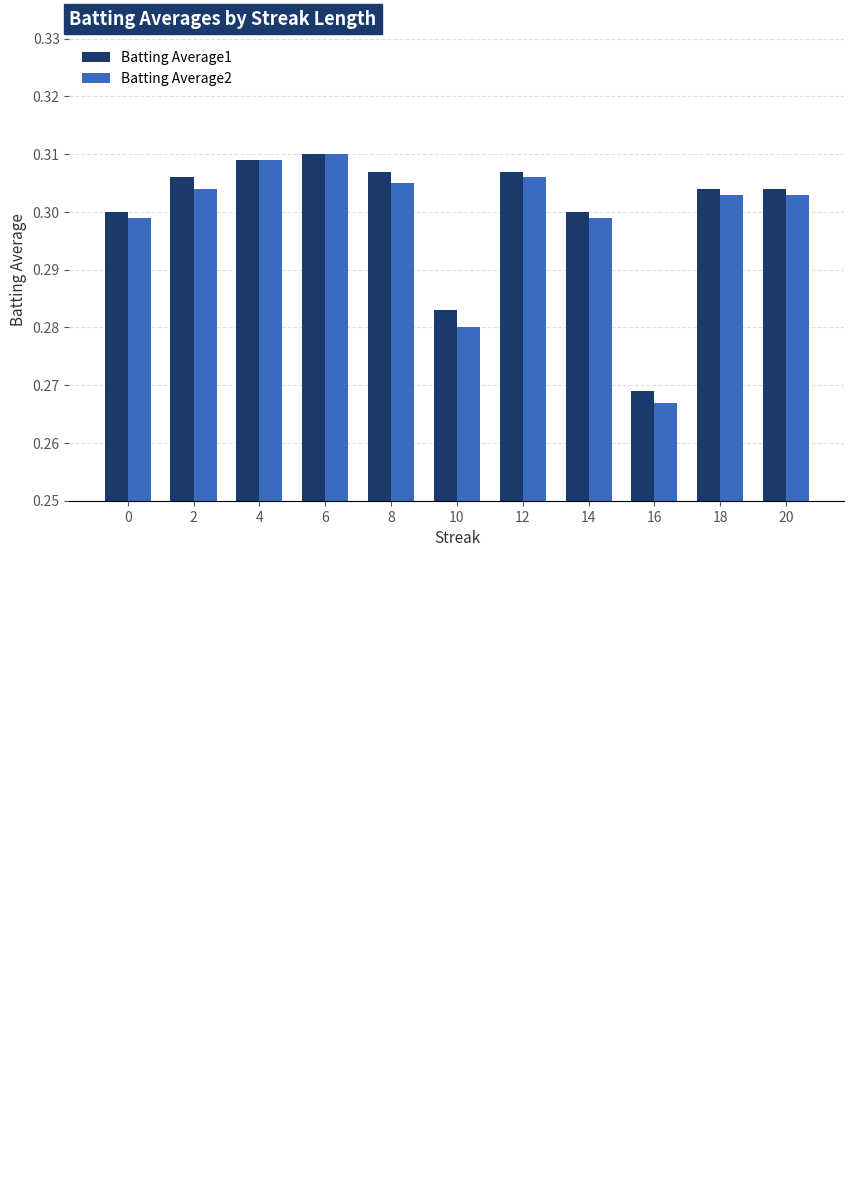

Is the value of Batting Average2 at 4 greater than the value of Batting Average1 at 20?

Yes